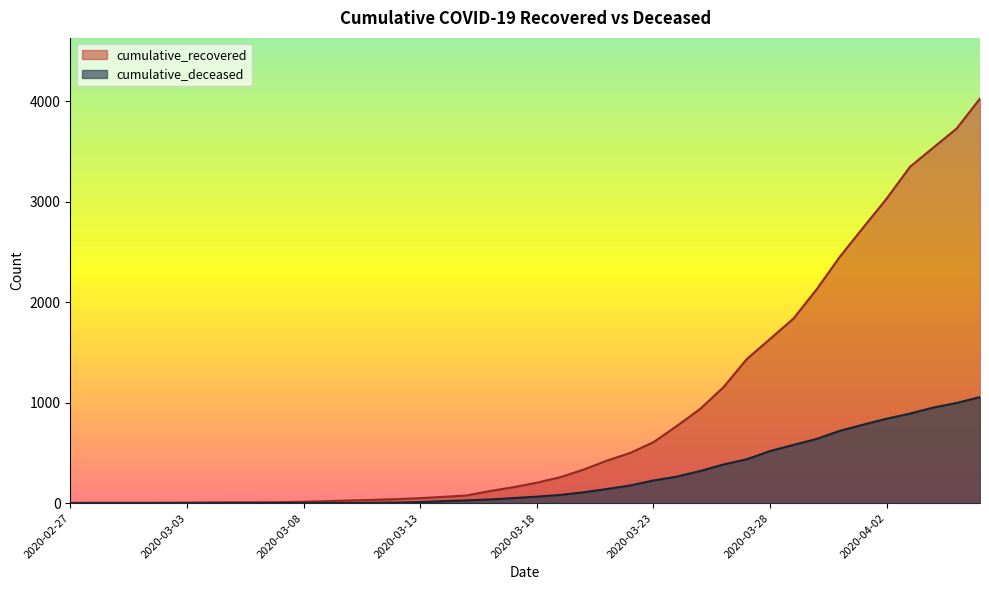

At how many categories does at least one series exceed 247?

19